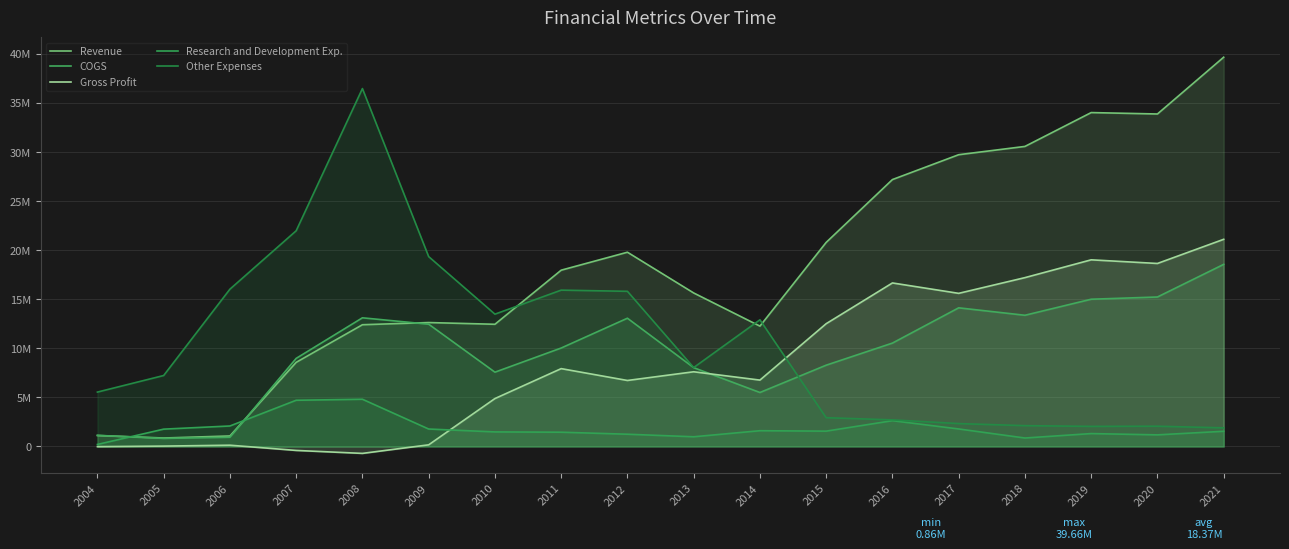

At how many categories does at least one series exceed 7898983?

16